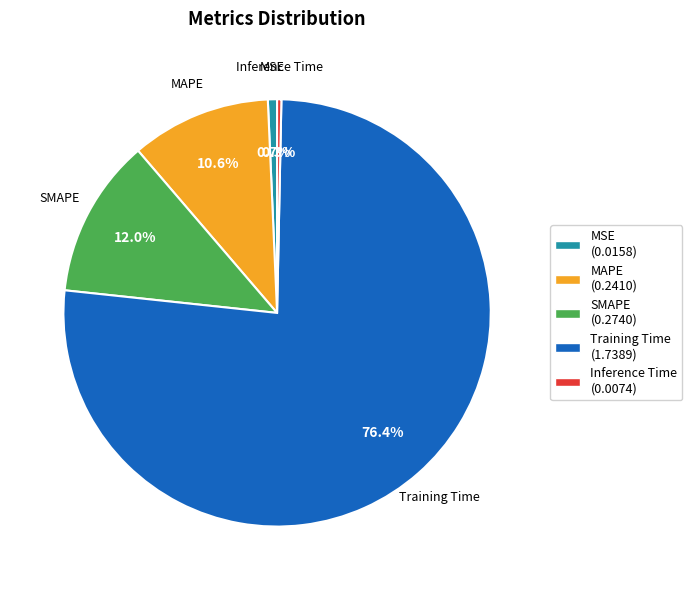

Count the number of slices in the pie.

5